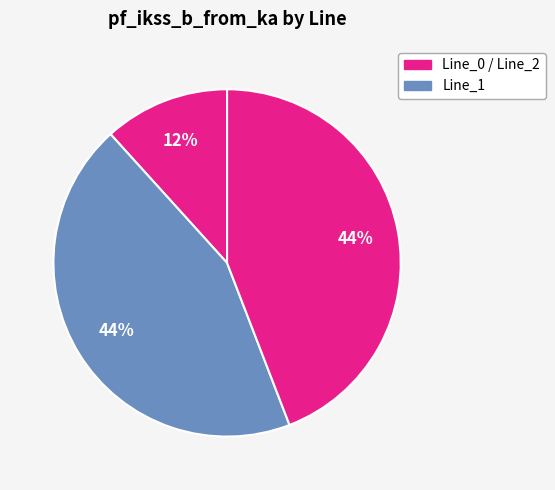

Which category has the smallest portion of the pie?

Line_0